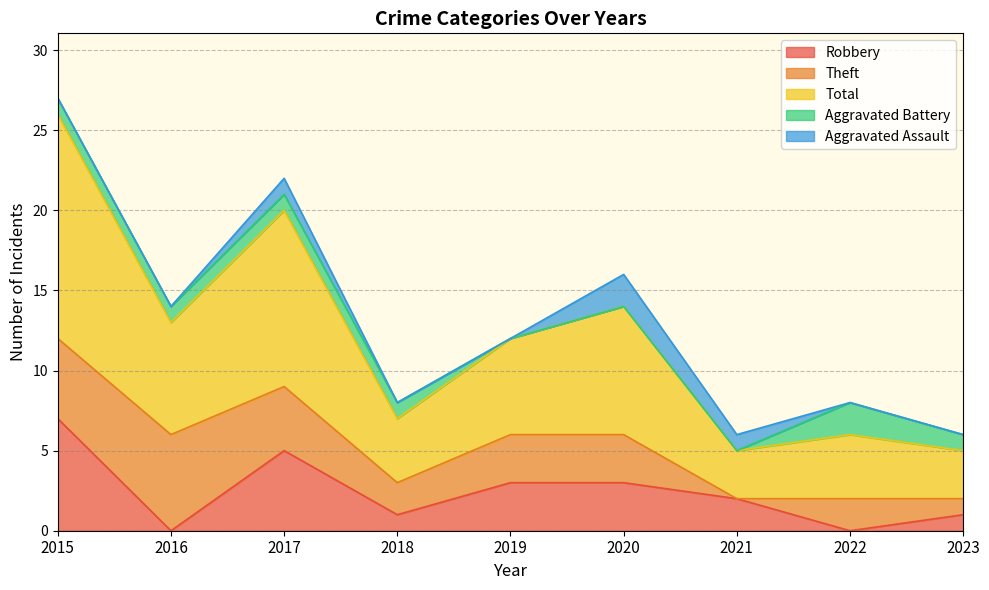

Reading right to left, transcribe all the data shown in this chart.

Robbery: 1	0	2	3	3	1	5	0	7
Theft: 1	2	0	3	3	2	4	6	5
Total: 3	4	3	8	6	4	11	7	14
Aggravated Battery: 1	2	0	0	0	1	1	1	1
Aggravated Assault: 0	0	1	2	0	0	1	0	0